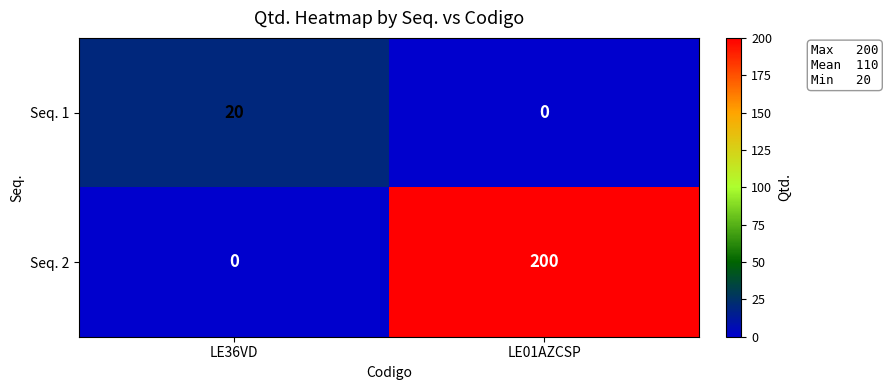

Reading left to right, extract all data points from this chart.

Seq. 1: 20	0
Seq. 2: 0	200